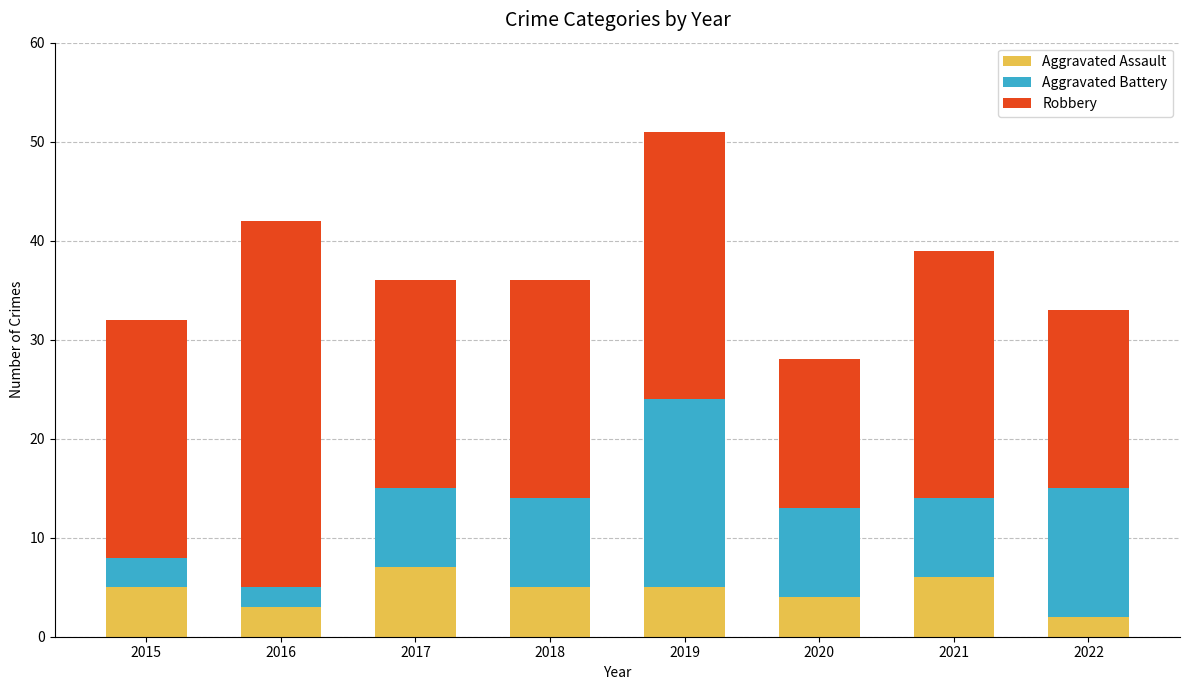

How many data points does each series have?

8